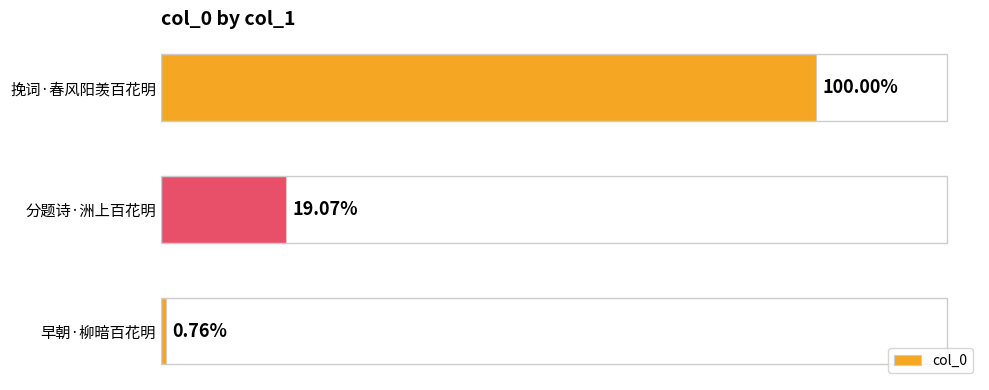

Does the chart contain any negative values?

No